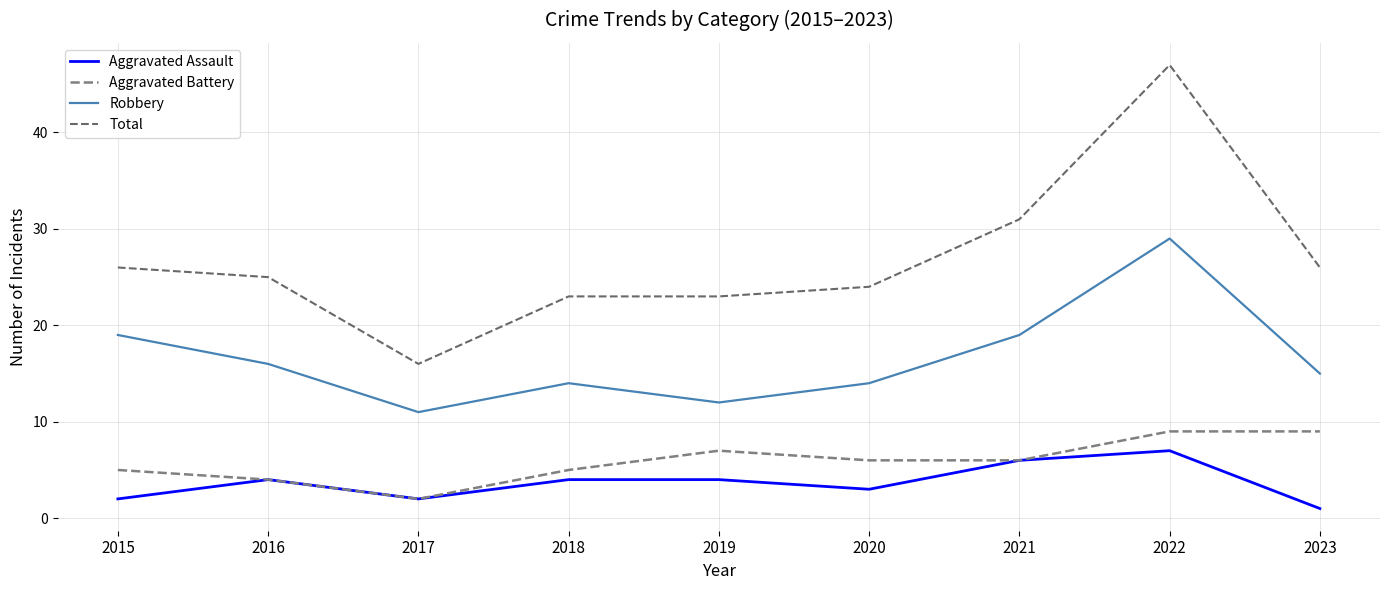

How many lines are shown in the chart?

4